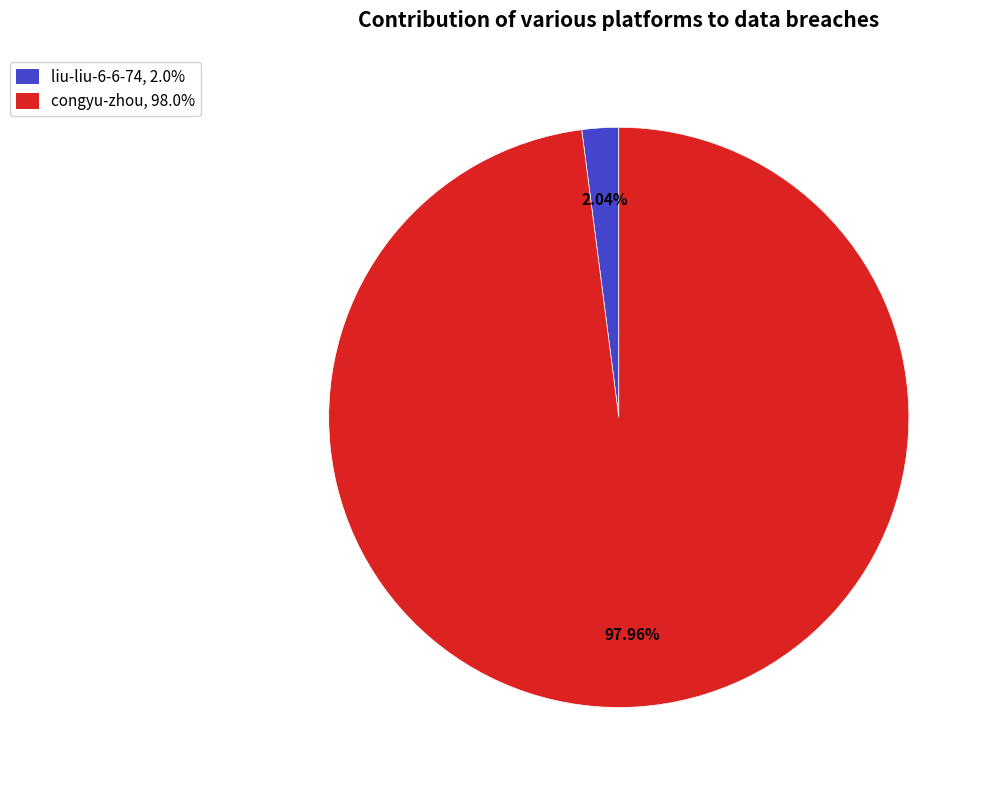

Rank the categories by value from lowest to highest.

liu-liu-6-6-74, congyu-zhou